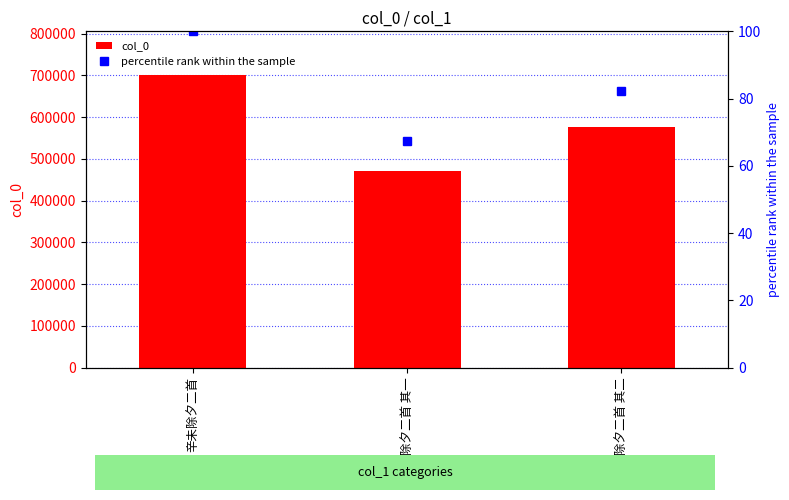

At how many categories does at least one series exceed 630329?

1